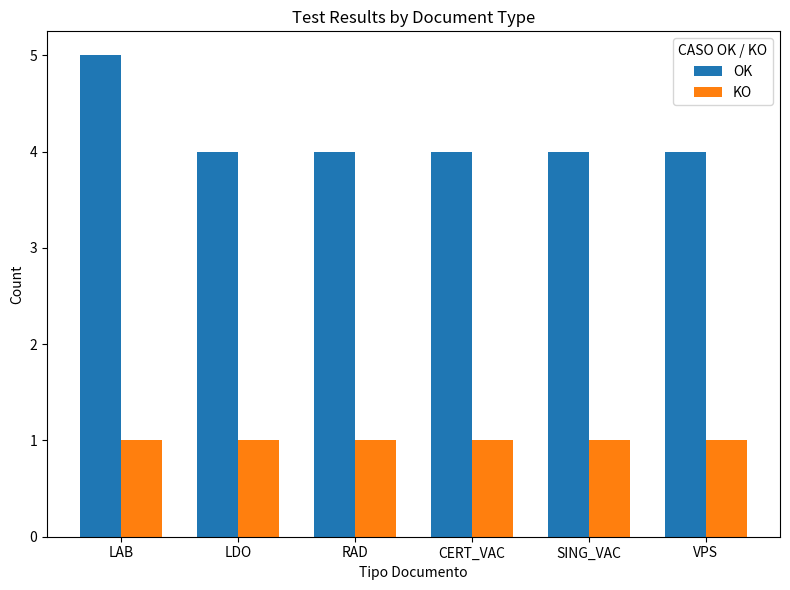

What is the label of the 4th bar from the left?

CERT_VAC